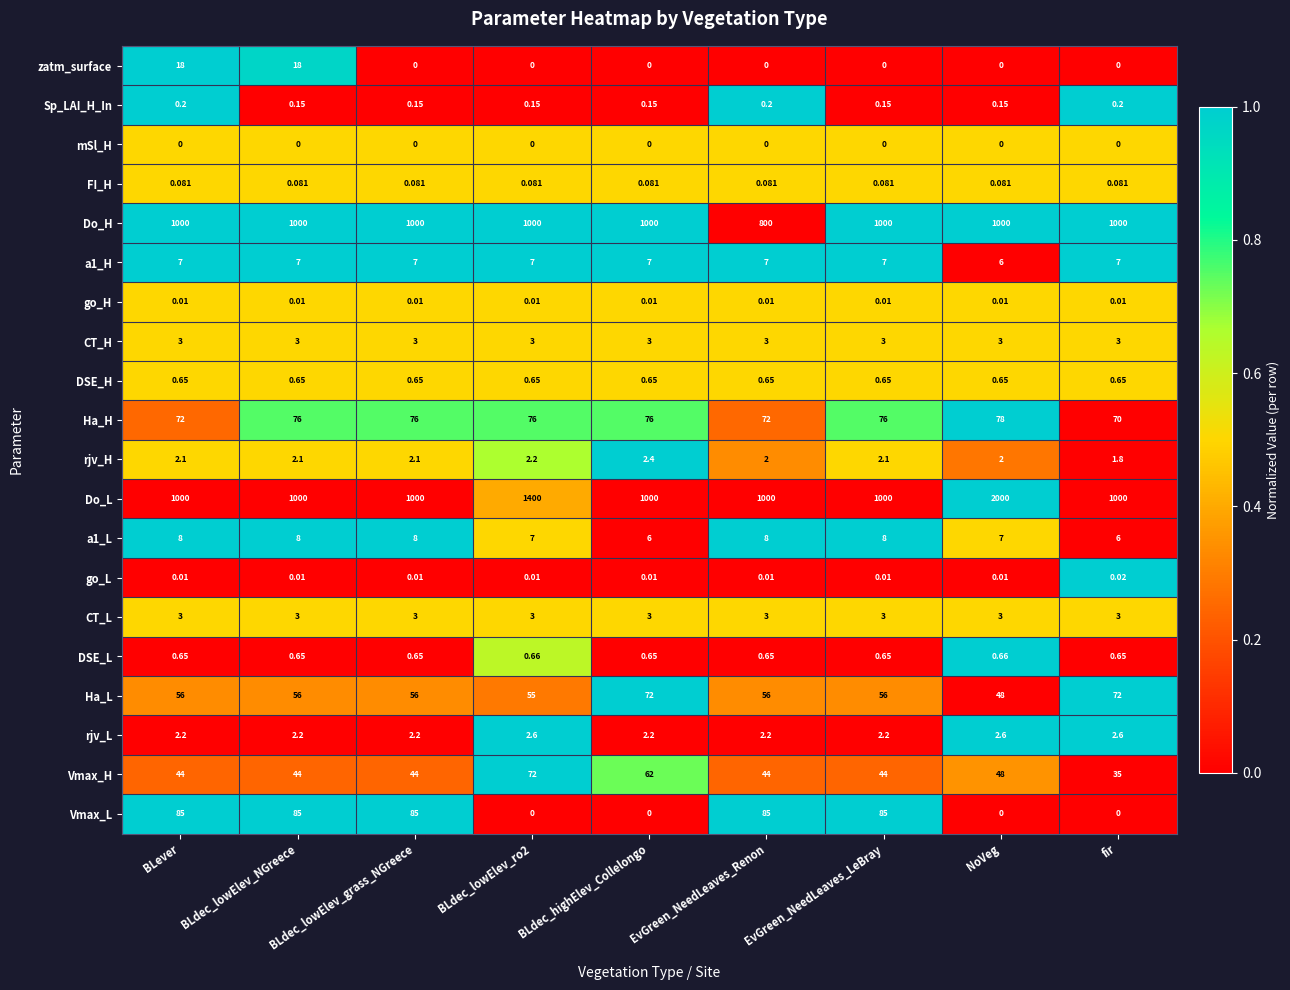

Which series has the largest range (max minus min)?

Do_L